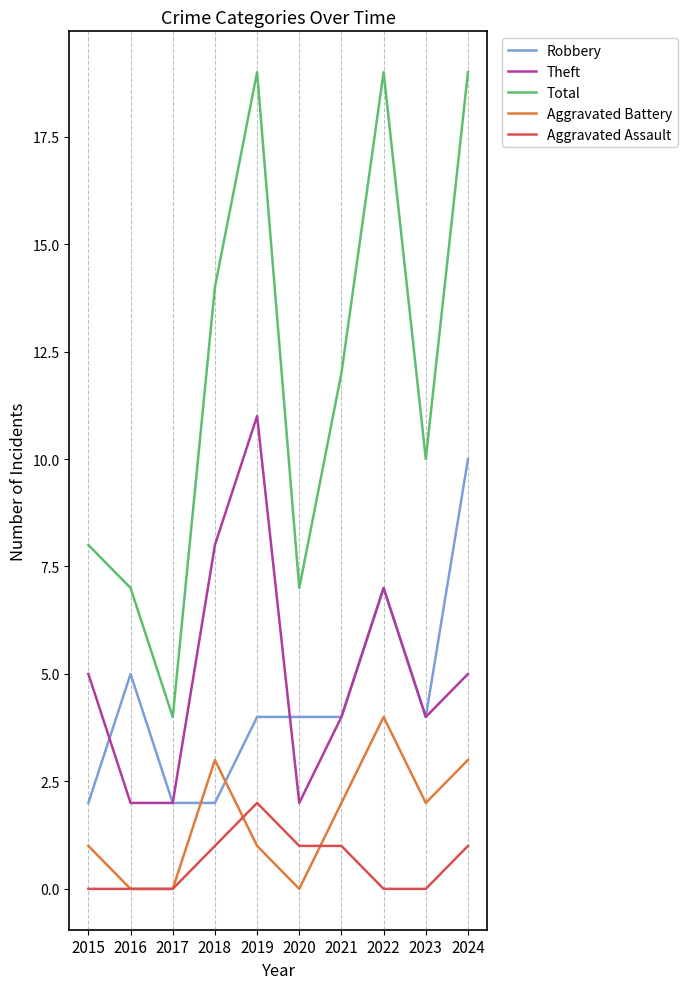

What are all the series names shown in the legend?

Robbery, Theft, Total, Aggravated Battery, Aggravated Assault